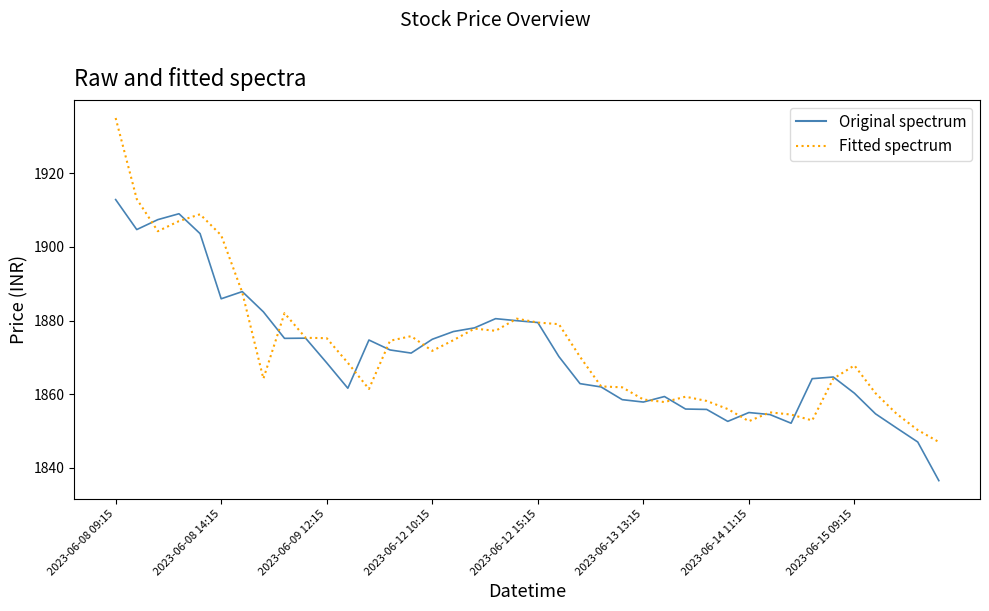

What is the smallest value displayed?

1836.5